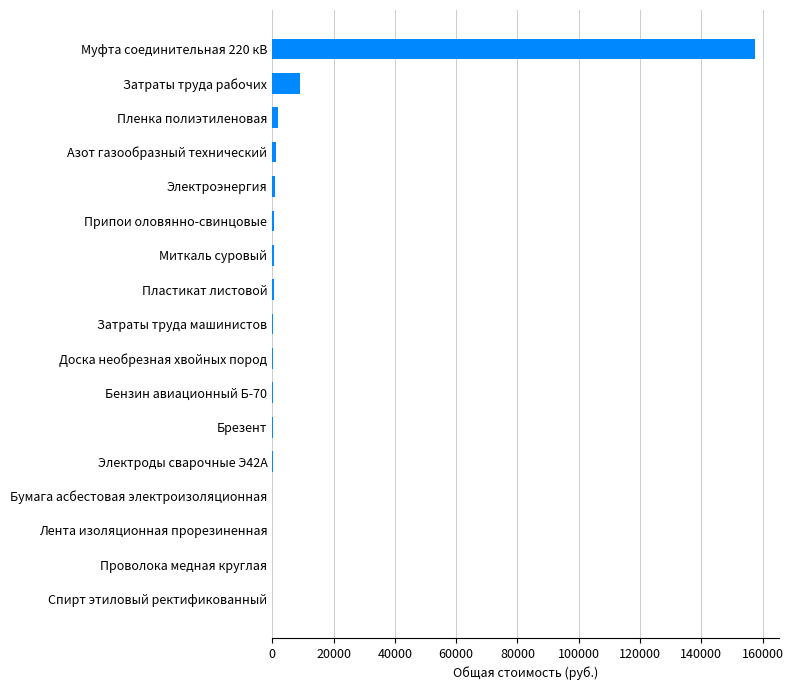

At which label is the value closest to 78792?

Затраты труда рабочих